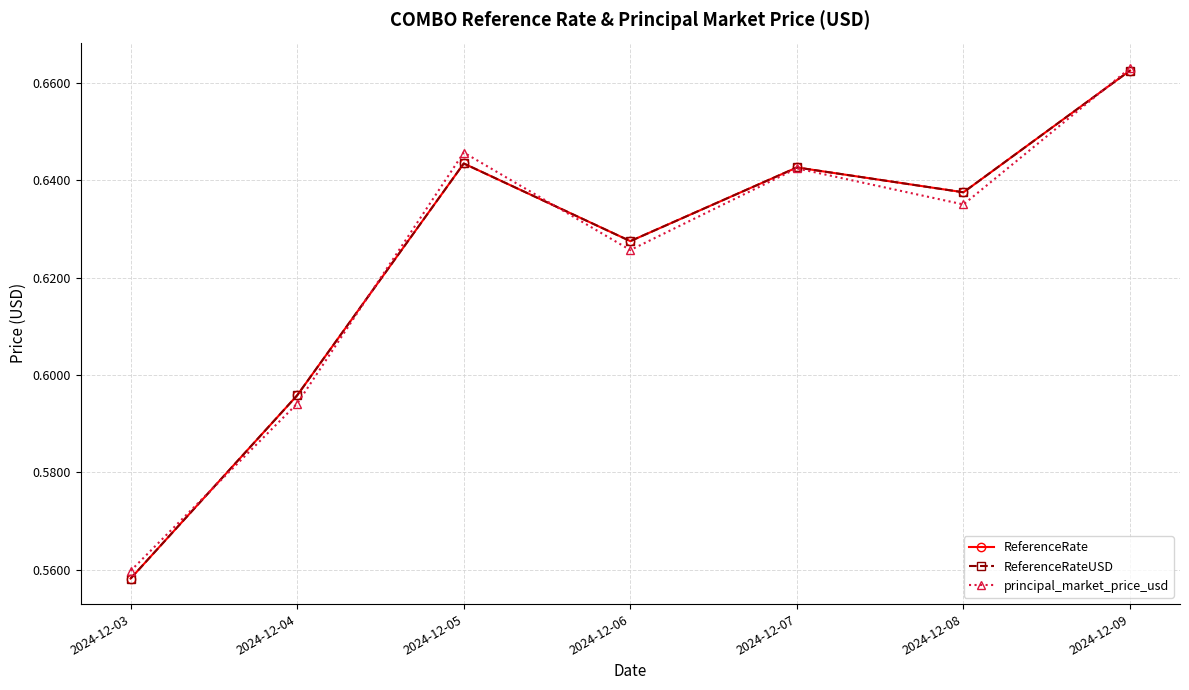

Does the chart have visible grid lines?

Yes